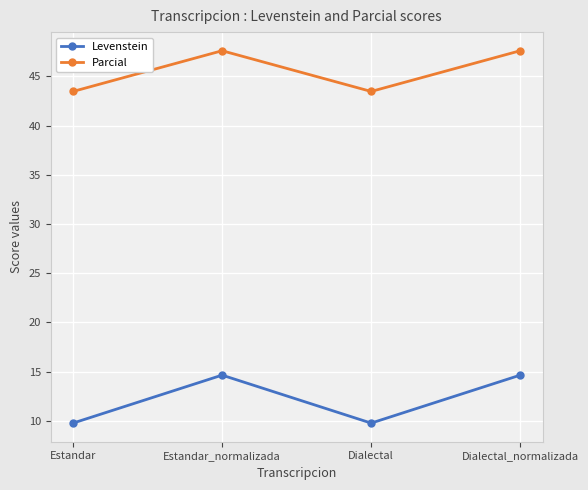

The value of Parcial at Estandar_normalizada is 19.4. True or false?

False